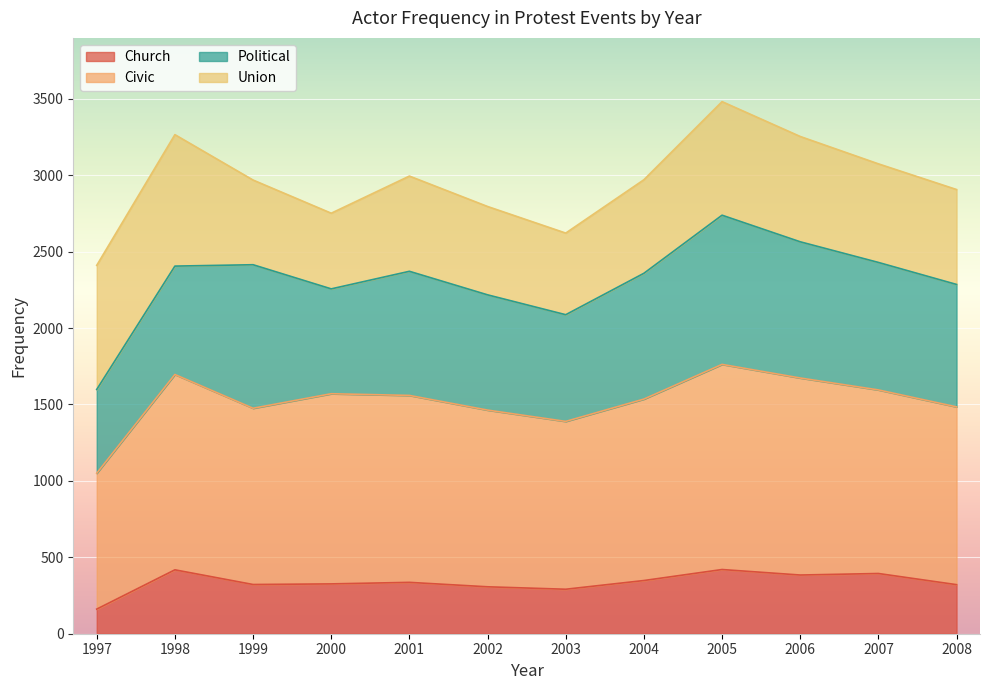

Which category has the highest value in the Church series?

2005